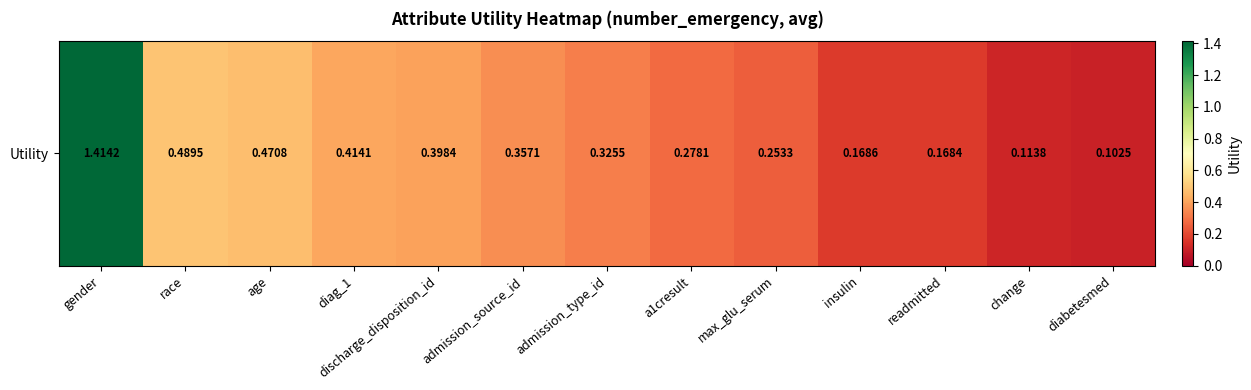

What is the difference between the maximum and minimum values?

1.3